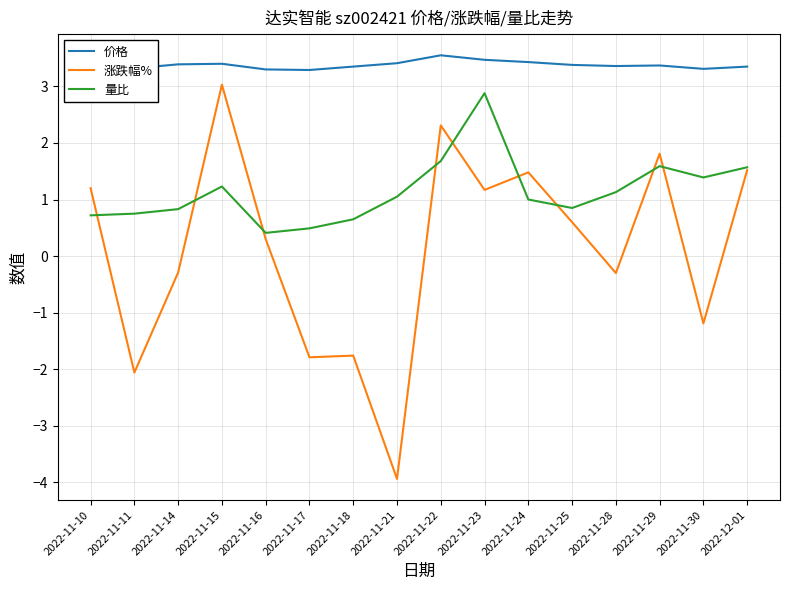

True or false: 量比 and 涨跌幅% cross at least once.

True